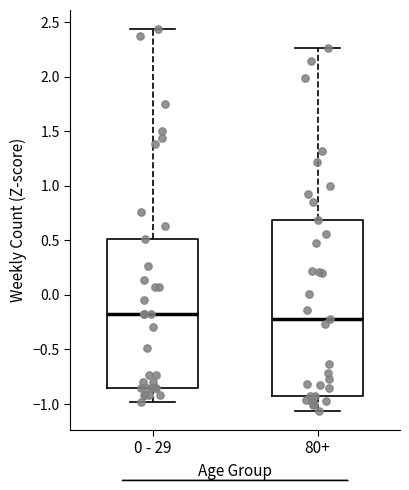

Reading left to right, read every box against the y-axis: the position of its median line, the range the box covers, and the ends of its whiskers. The values are not printed on the chart, so give them approximately, as read against the axis.

0 - 29: median -0.15, box -0.85 to 0.50, whiskers -1.00 to 2.45
80+: median -0.20, box -0.90 to 0.70, whiskers -1.05 to 2.25